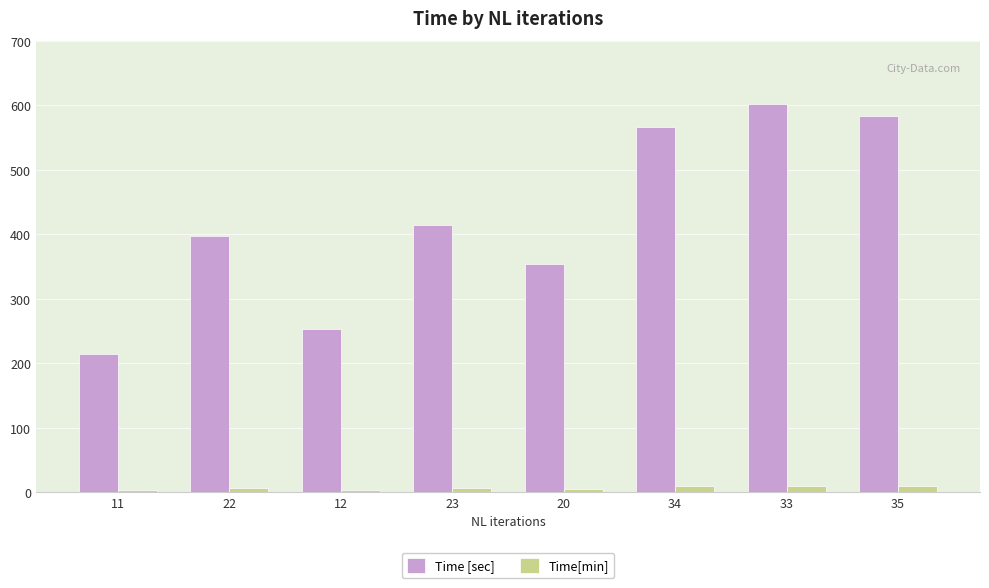

What is the sum of the Time [sec] values at 20 and 34?

921.3